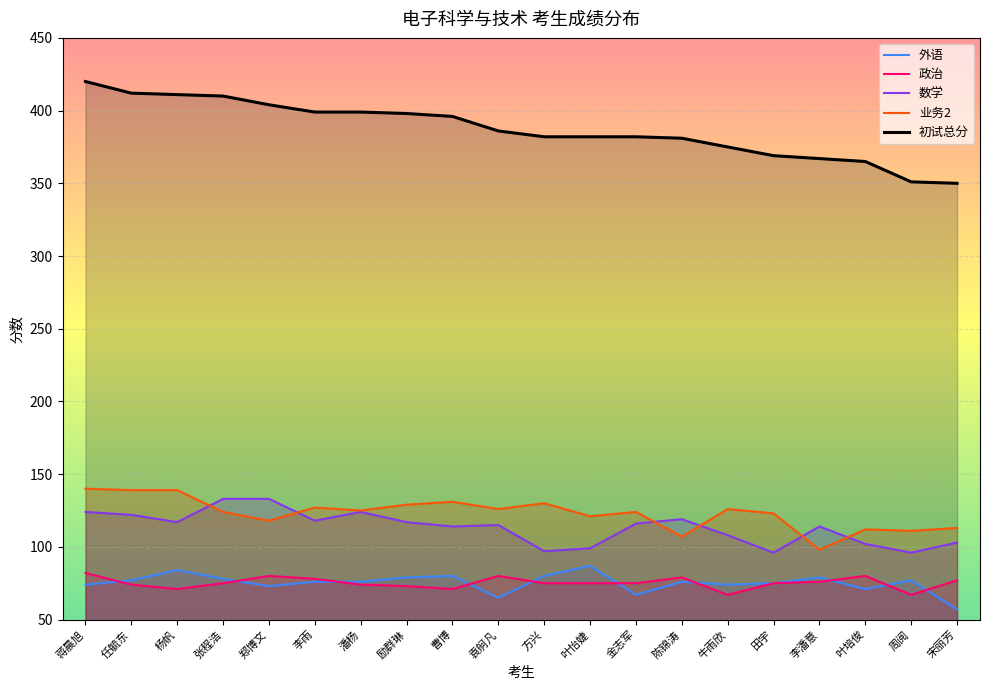

What is the label of the 7th point from the right?

陈锦涛